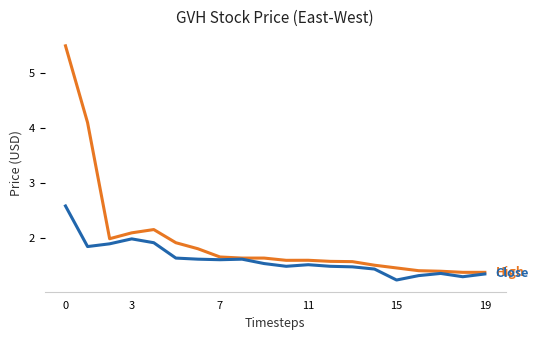

What is the smallest value displayed?

1.2